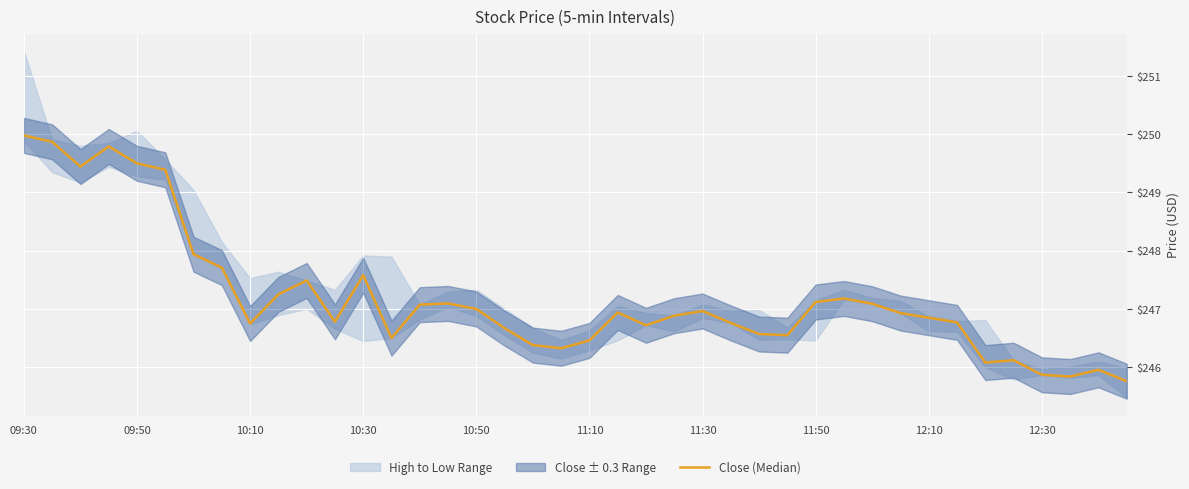

What is the approximate value at 18?

246.4